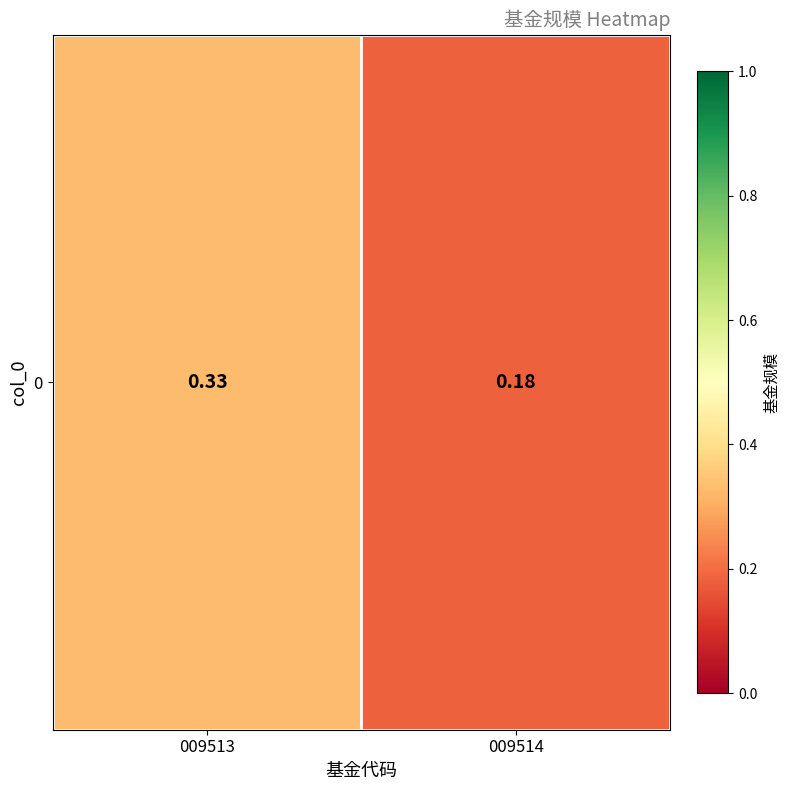

Reading right to left, transcribe all the data shown in this chart.

0.2	0.3